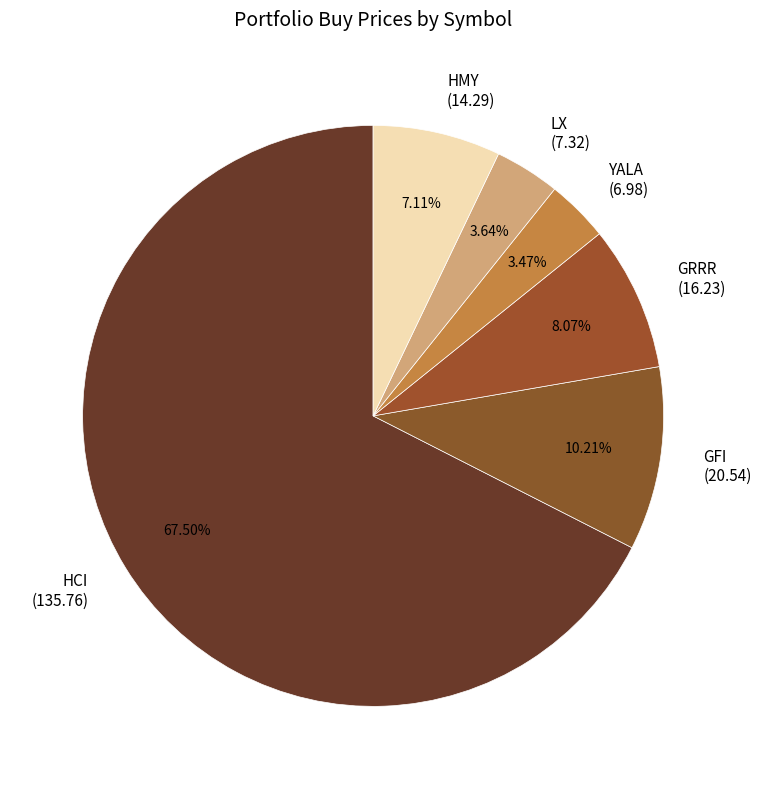

To the nearest percent, what is the difference between the GFI and HMY slice percentages?

3%